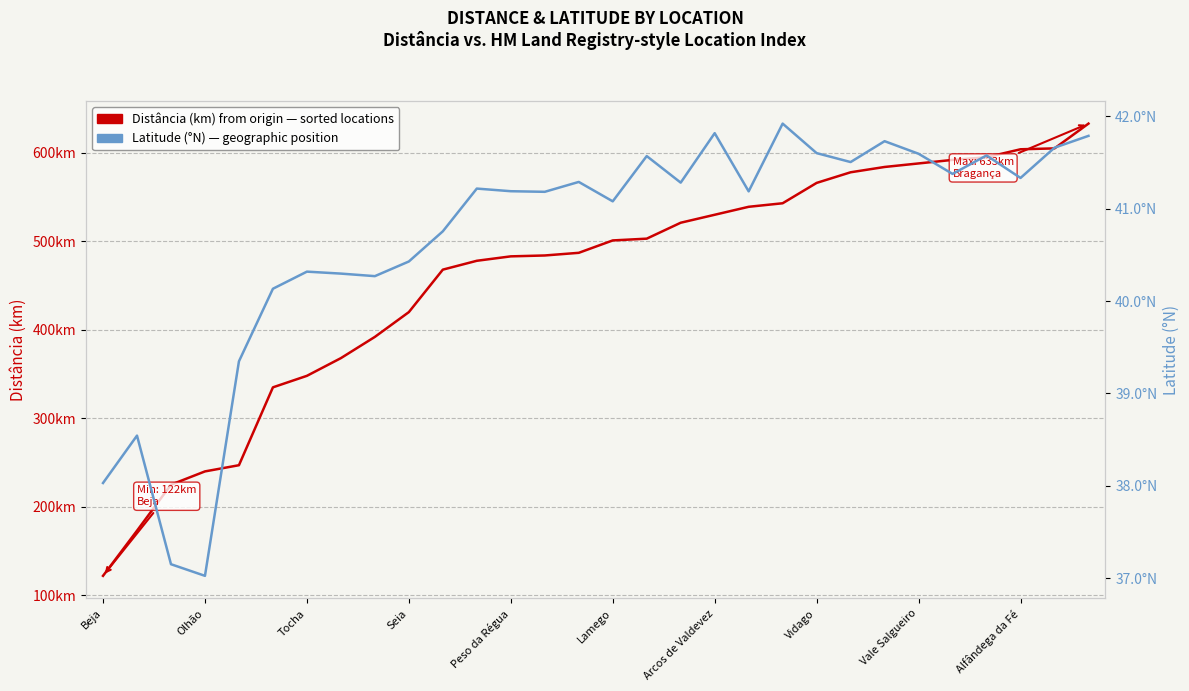

What is the smallest value displayed?

37.0